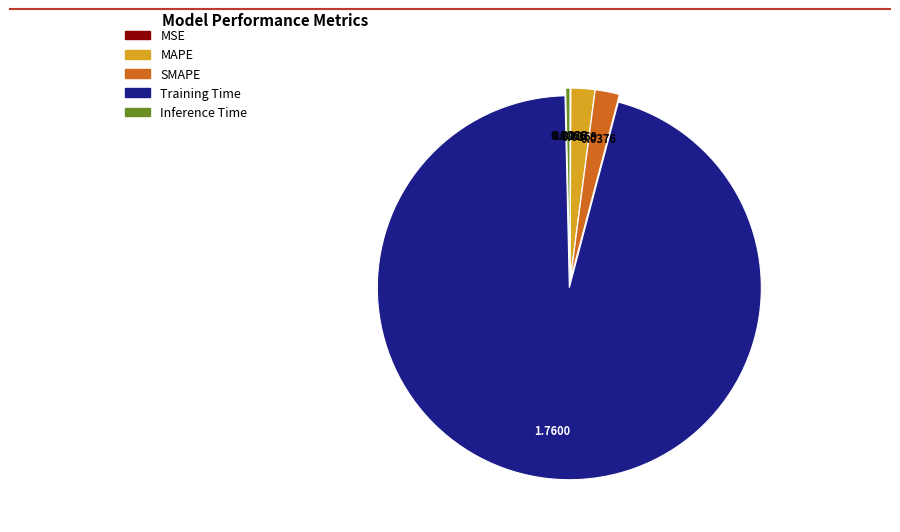

Which category has the biggest portion of the pie?

Training Time